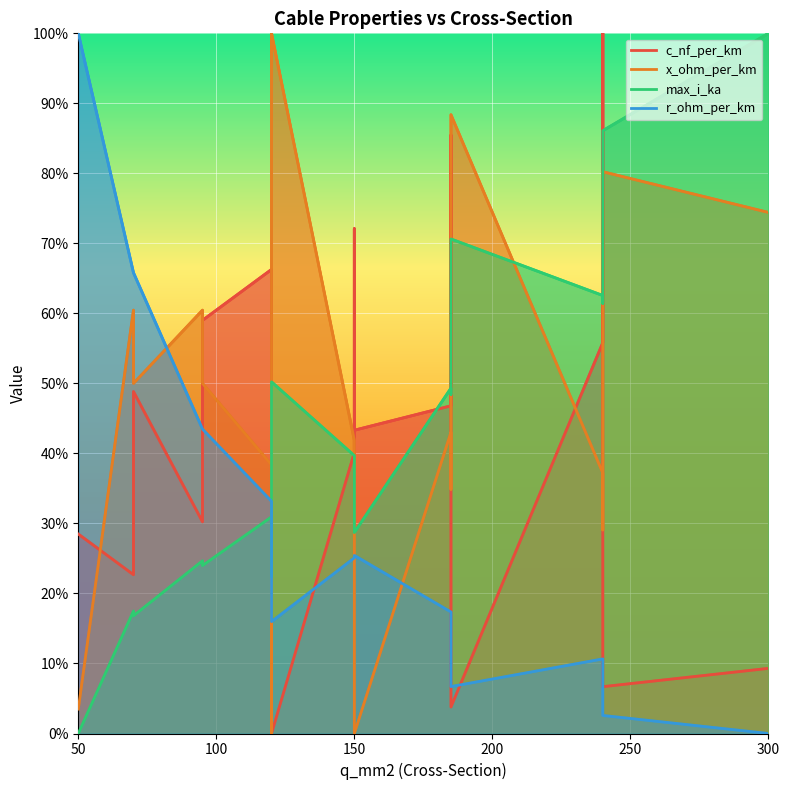

What is the difference between the c_nf_per_km values at 10 and 250?

13.1